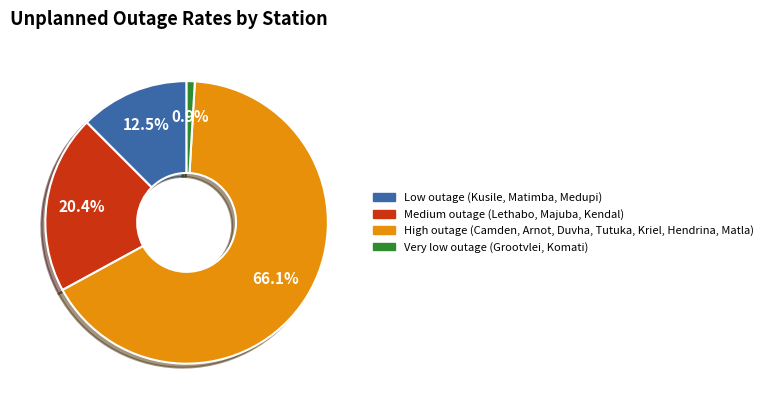

Is there a majority slice in this chart?

Yes